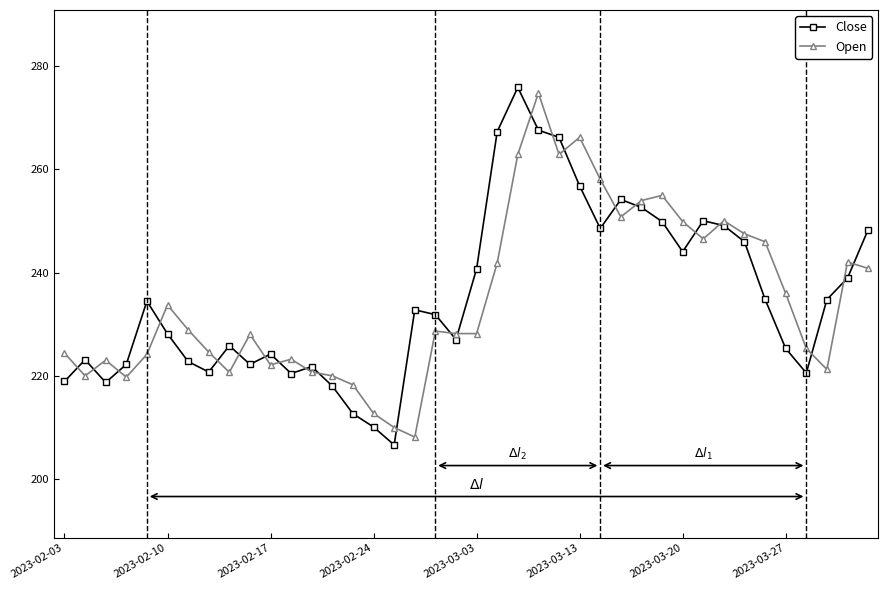

What is the value of the Close point at the 2nd from the left?

223.1